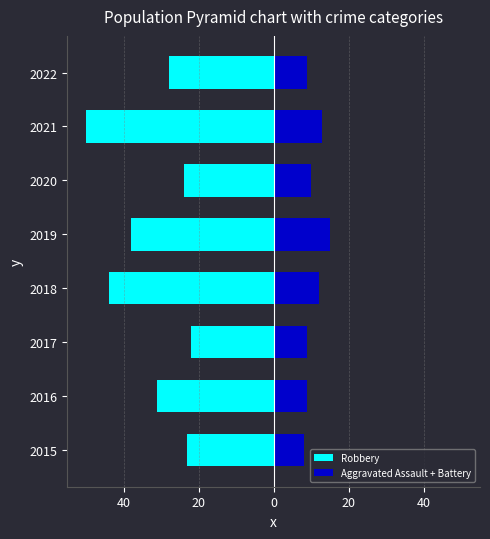

What value does the Robbery series have at 2016?

-31